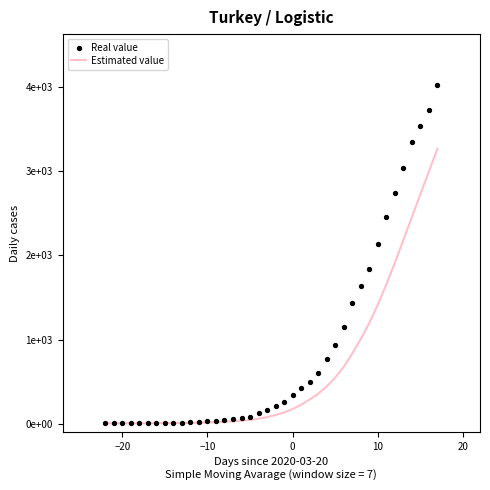

Which series has the largest total across all categories?

Real value